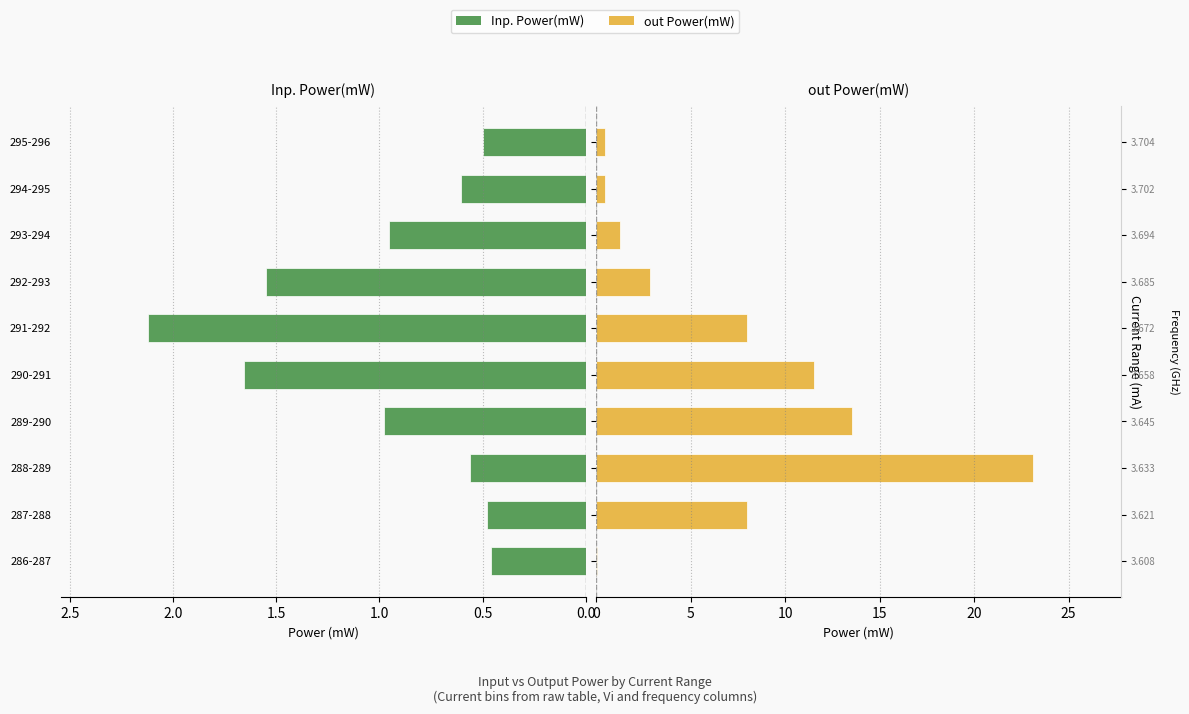

List the series in order of their peak value, highest first.

out Power(mW), Inp. Power(mW)